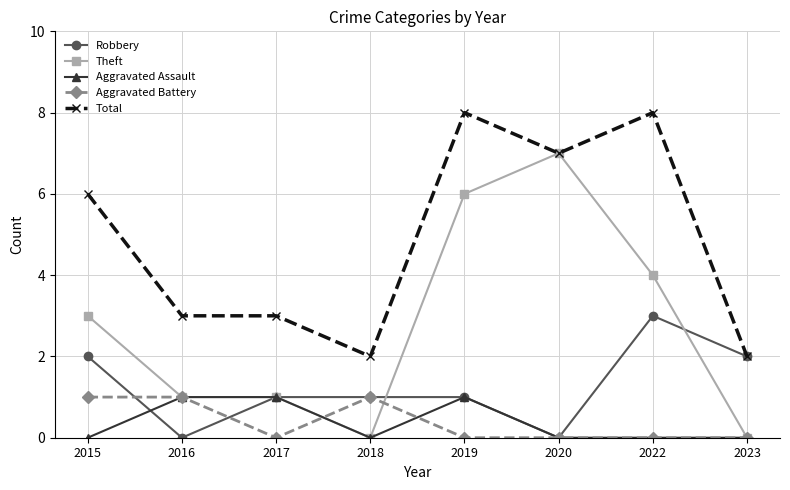

Does the chart display data point markers on the line(s)?

Yes